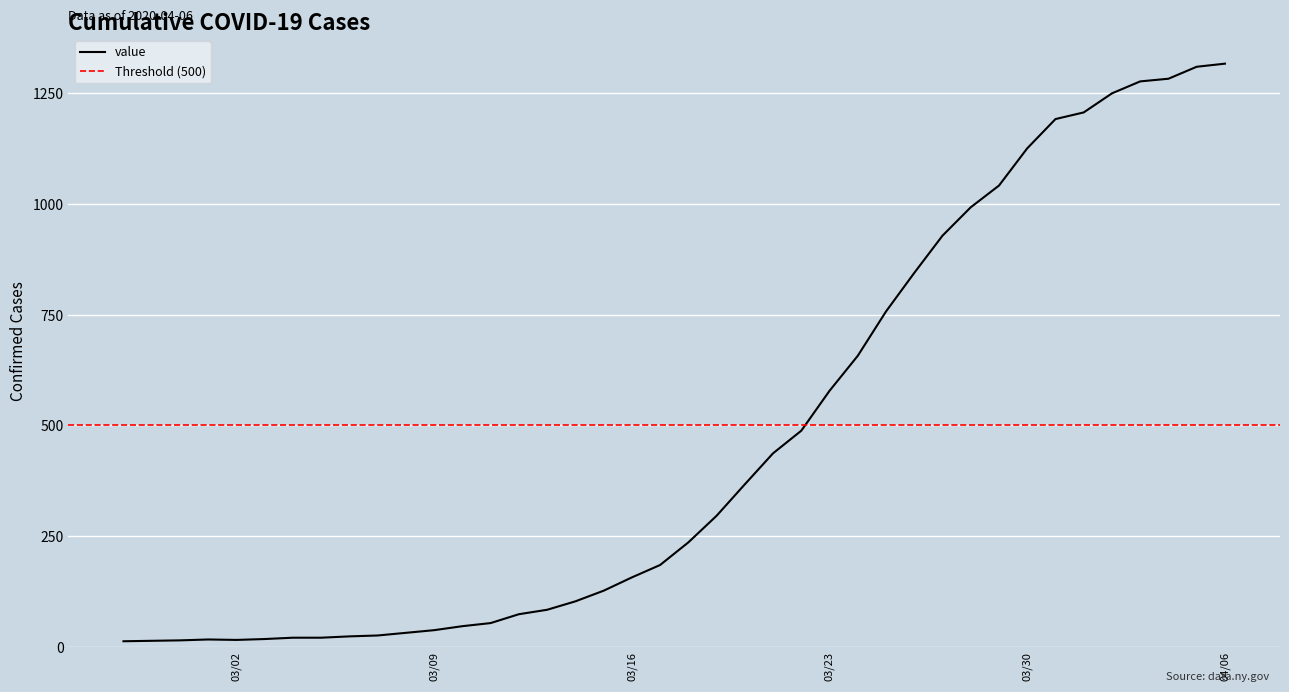

How many lines are shown in the chart?

1